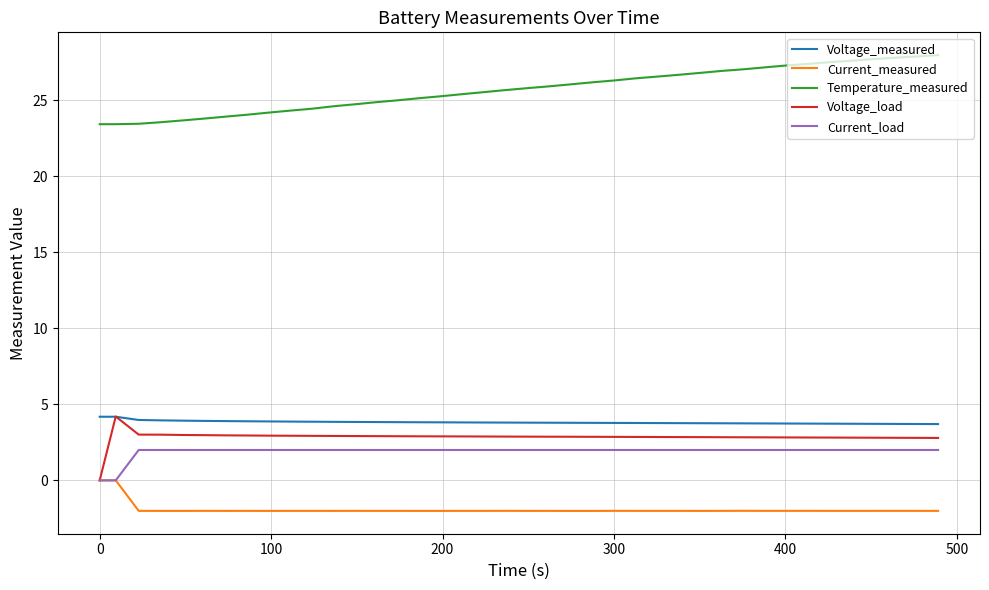

True or false: Current_measured and Voltage_measured intersect in this chart.

False